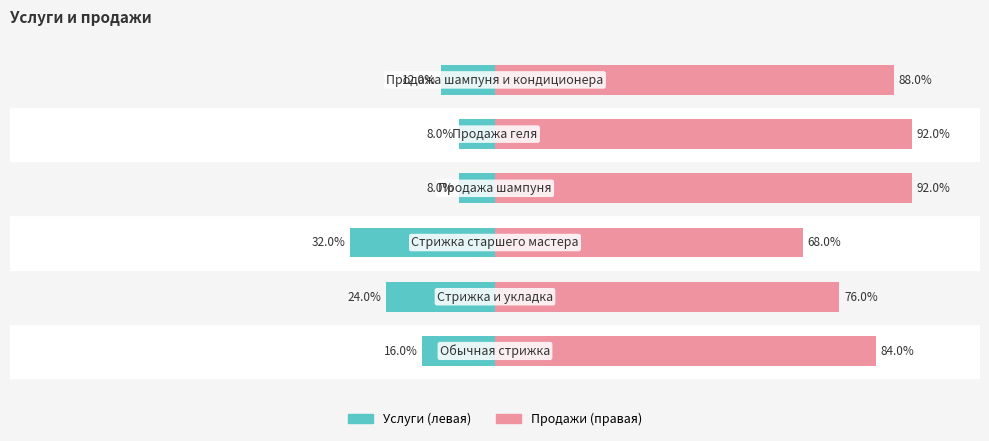

How many distinct data groups are displayed?

2